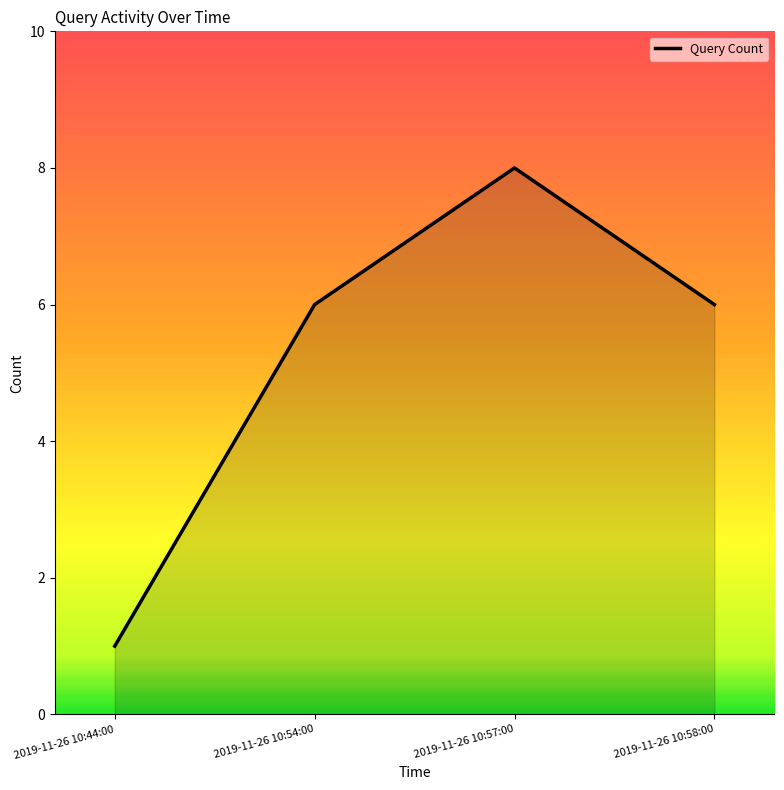

What is the average value?

5